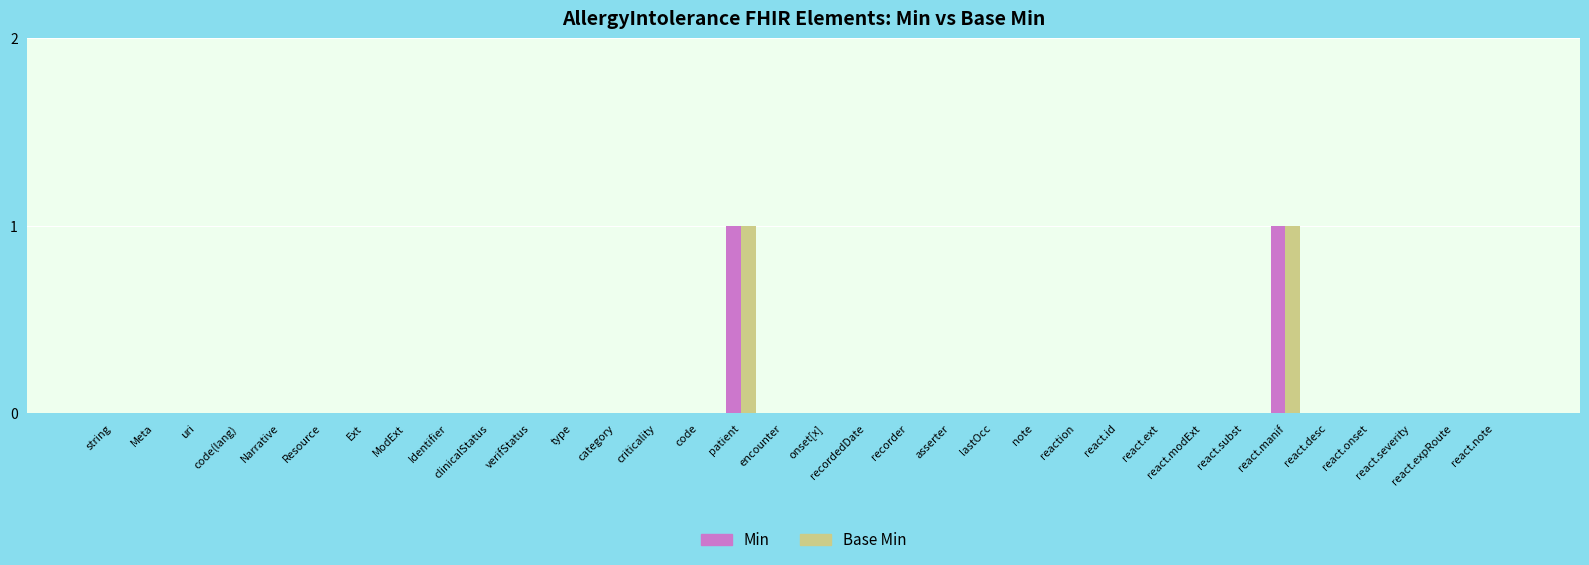

How many groups of bars are there?

34